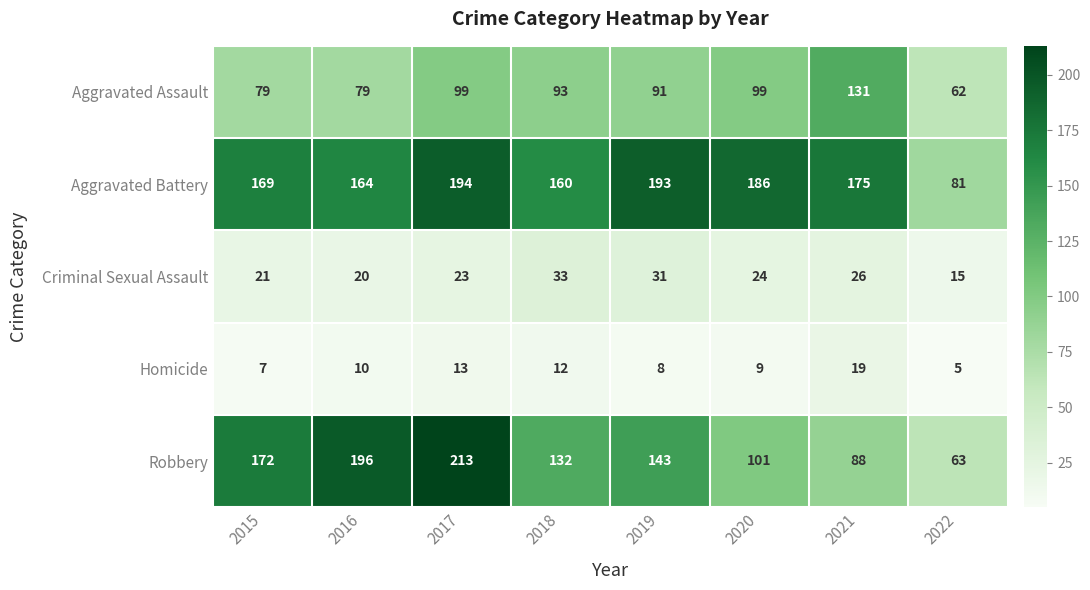

What is the total value across all series at 2020?

419